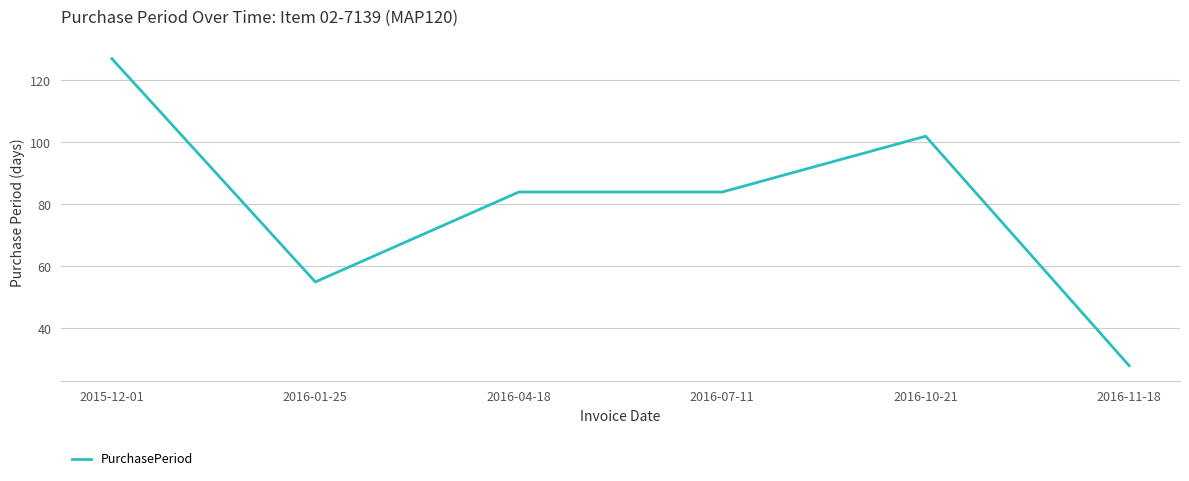

What position from the left is 2016-04-18?

3